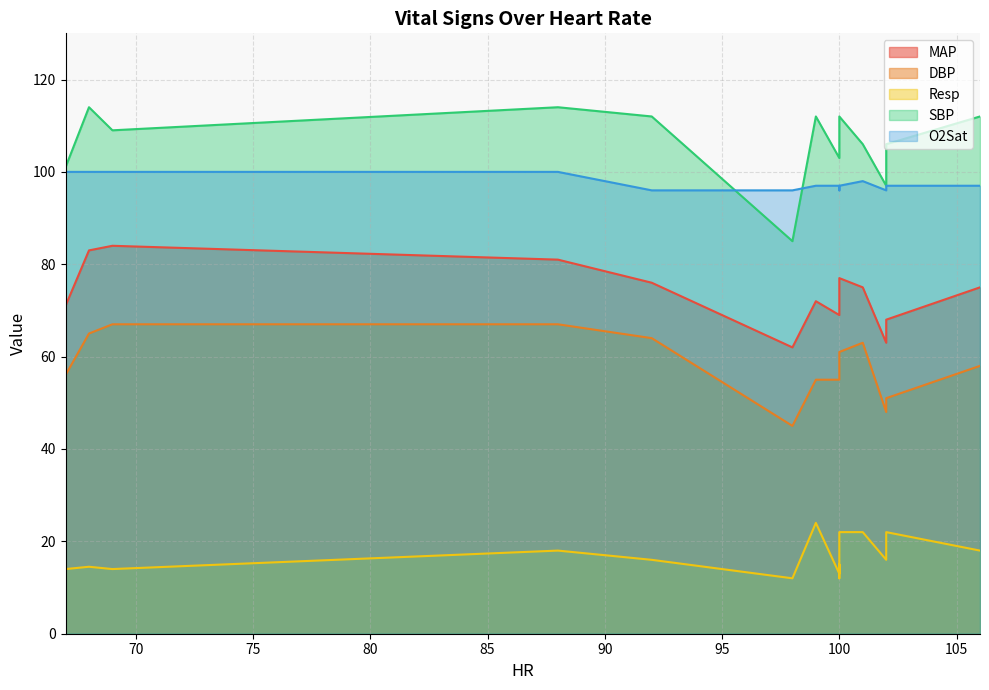

What is the difference between the MAP values at 101 and 69?

9.0